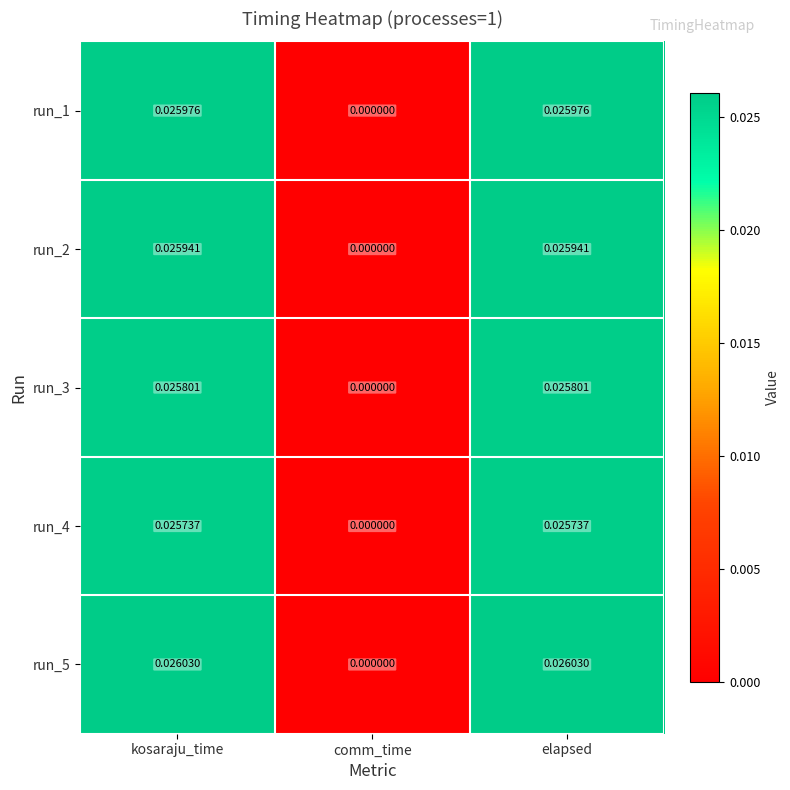

Which label corresponds to the smallest value in the chart?

comm_time